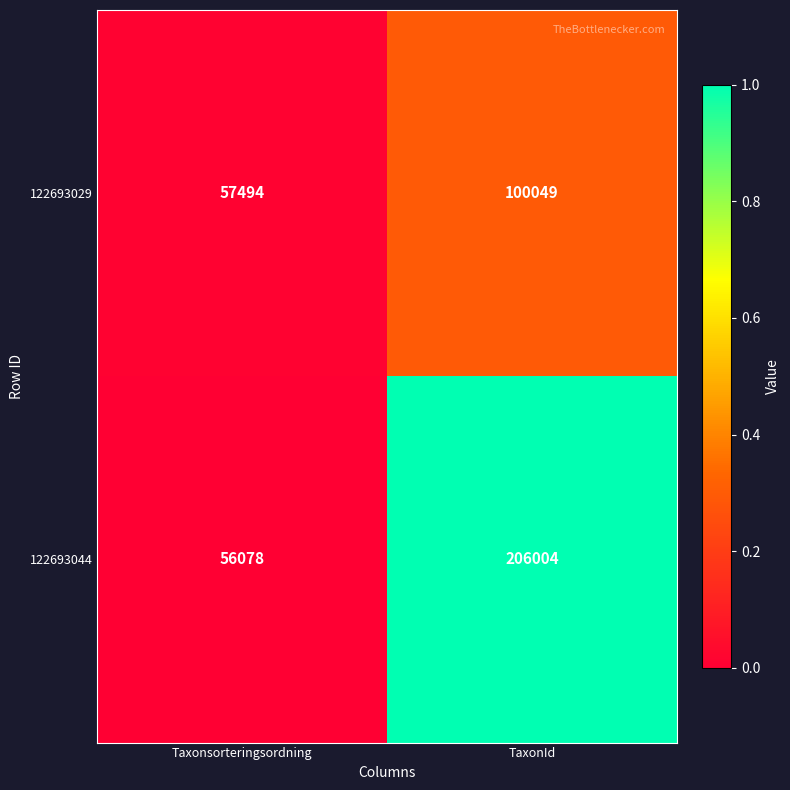

What is the sum of the 122693044 values at TaxonId and Taxonsorteringsordning?

262082